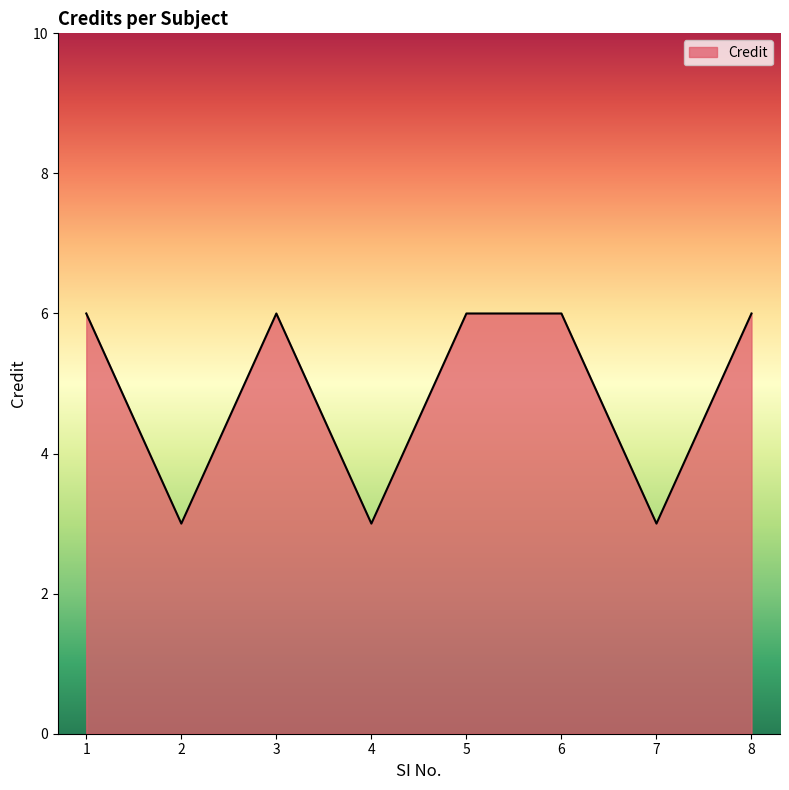

Where is the first local maximum?

3